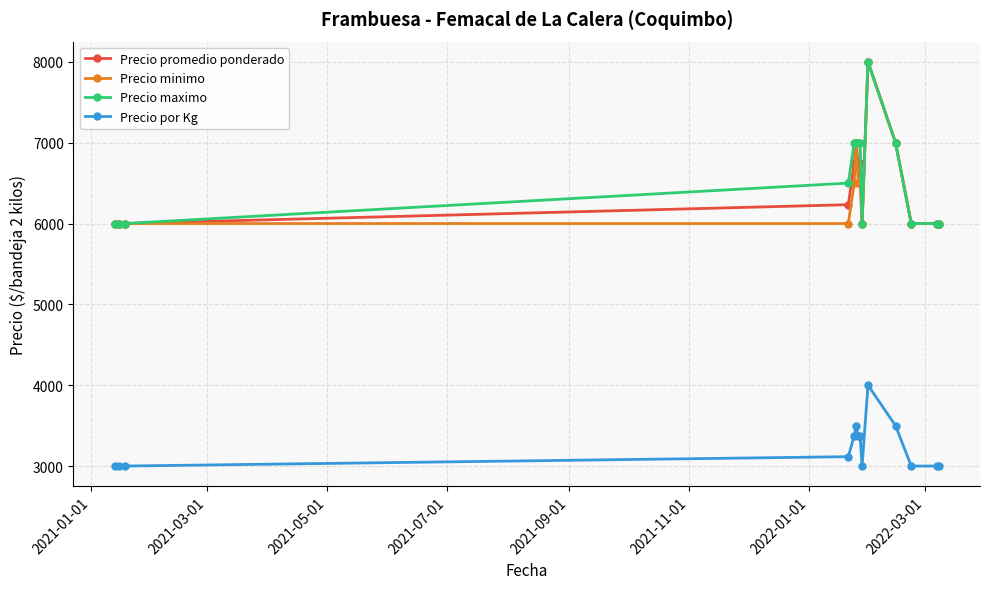

What is the value of the Precio por Kg point at the 7th from the left?

3371